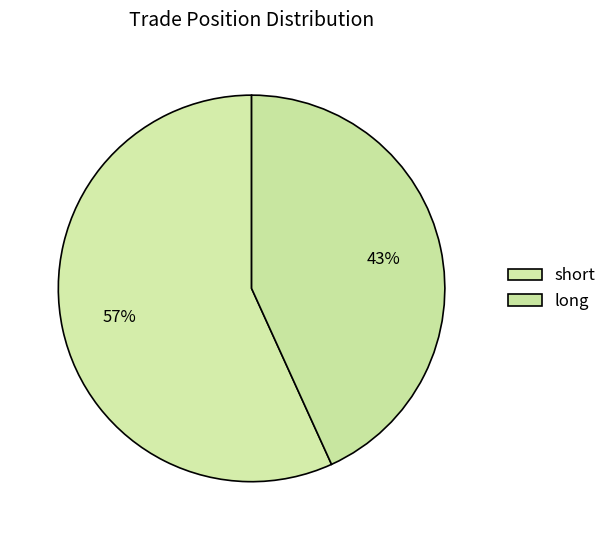

How many segments does this pie chart have?

2